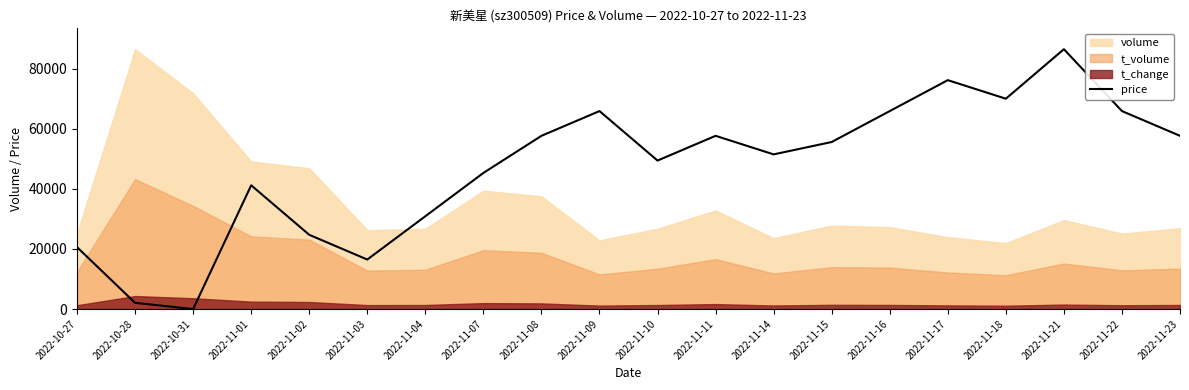

At which category does the chart reach its minimum across all series?

2022-10-31